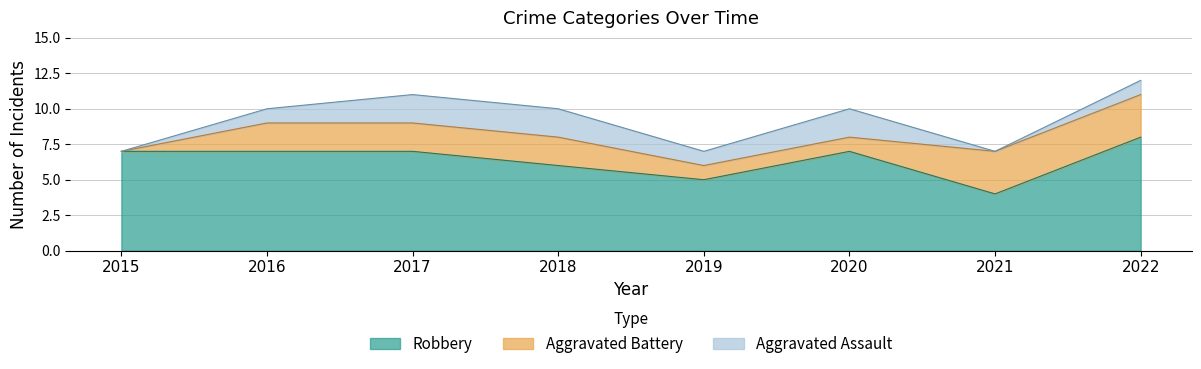

What is the spread (max minus min) of values at 2015?

7